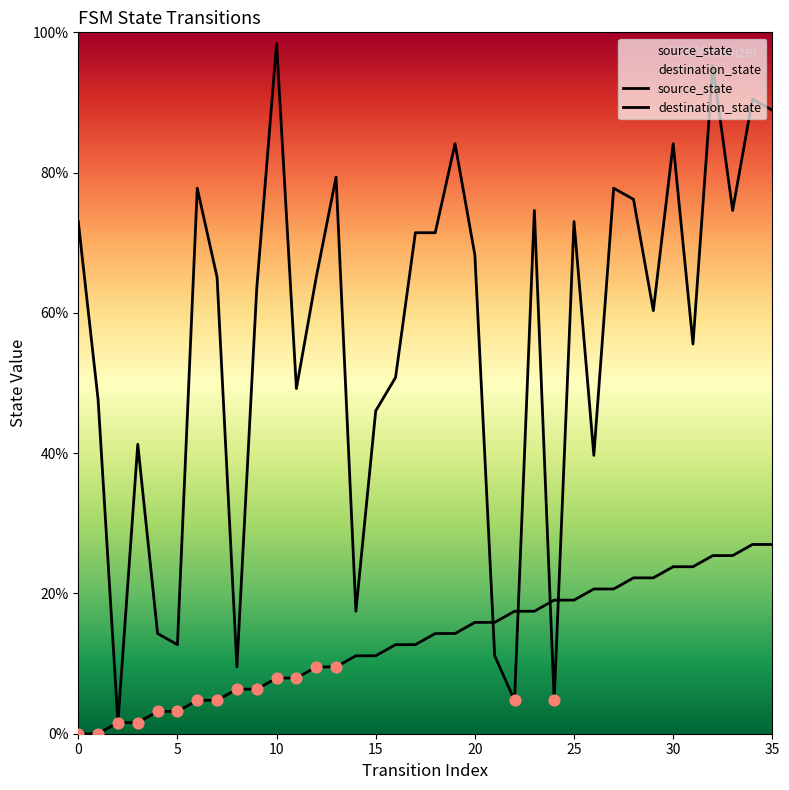

Which series has the largest Y range (max minus min)?

destination_state